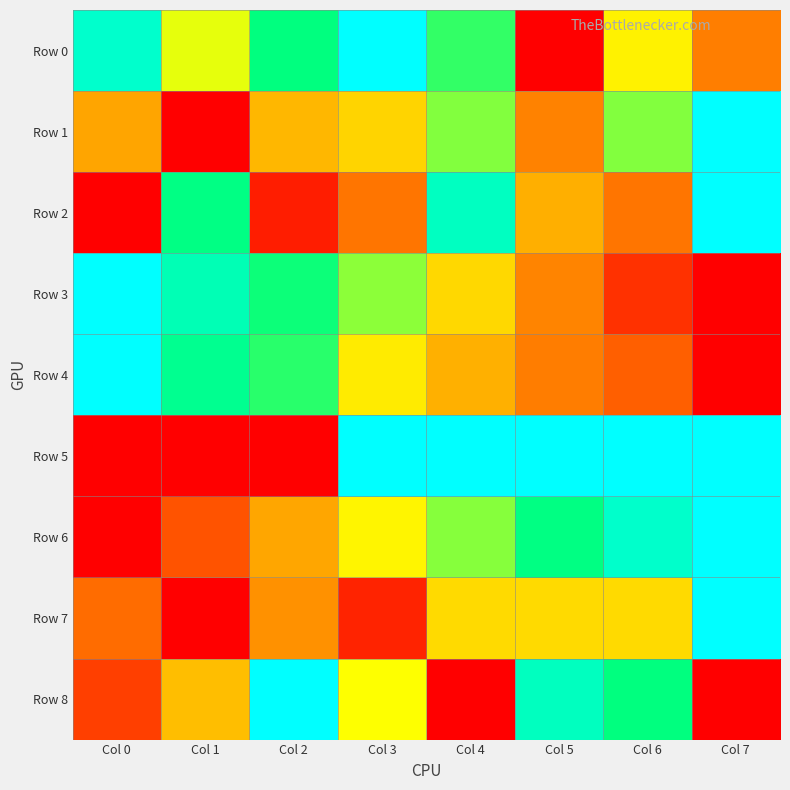

What is the total value across all series at Col 1?

3.5